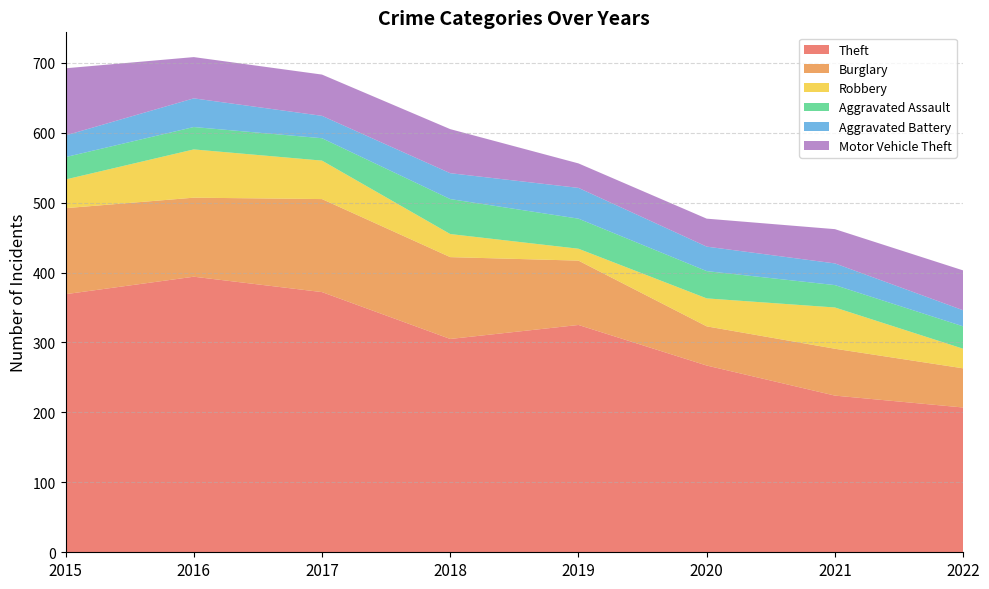

Reading left to right, what are all the values shown in this chart?

Theft: 369	394	372	305	325	267	224	207
Burglary: 123	113	133	117	92	56	67	56
Robbery: 41	69	55	33	17	40	59	28
Aggravated Assault: 32	32	32	50	43	39	32	32
Aggravated Battery: 31	41	32	37	44	35	31	23
Motor Vehicle Theft: 96	59	59	63	35	40	49	57